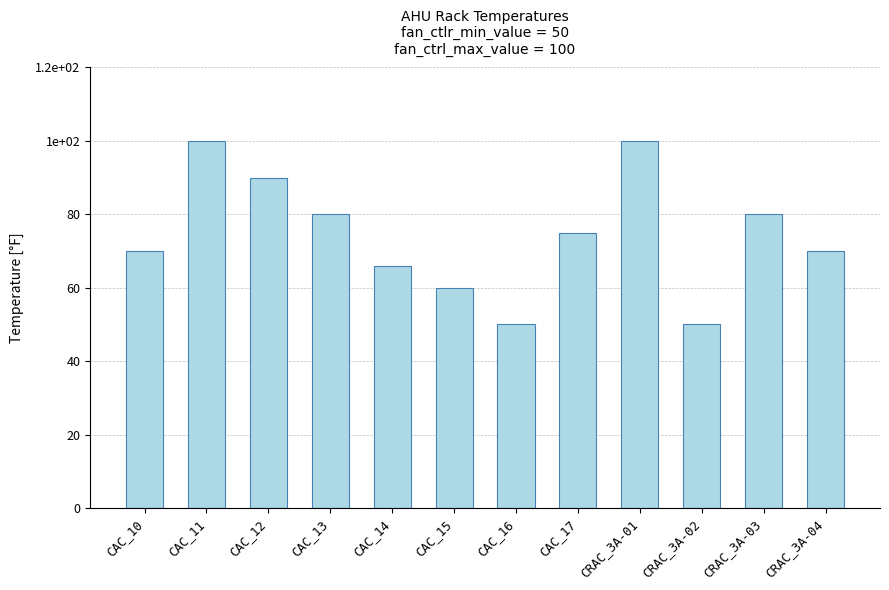

Between CAC_12 and CRAC_3A-04, which is larger?

CAC_12